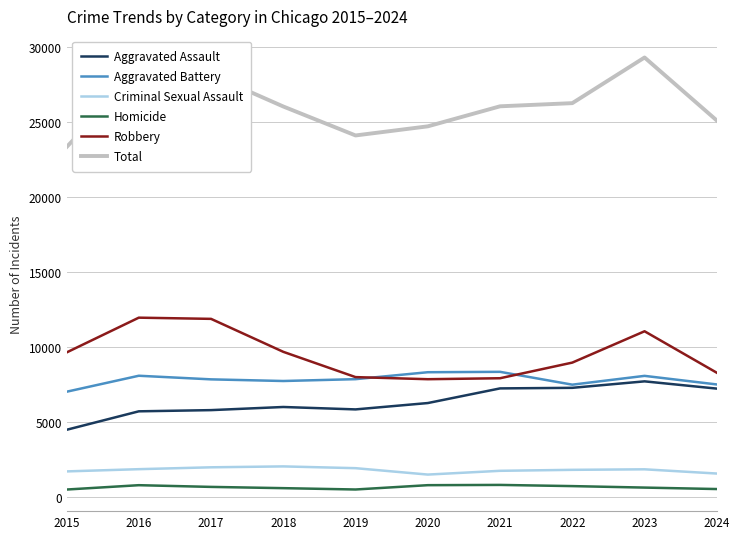

Which label corresponds to the largest value in the chart?

2023